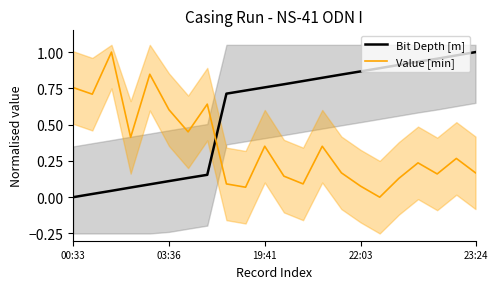

How many times do Value [min] and Bit Depth [m] cross each other?

1